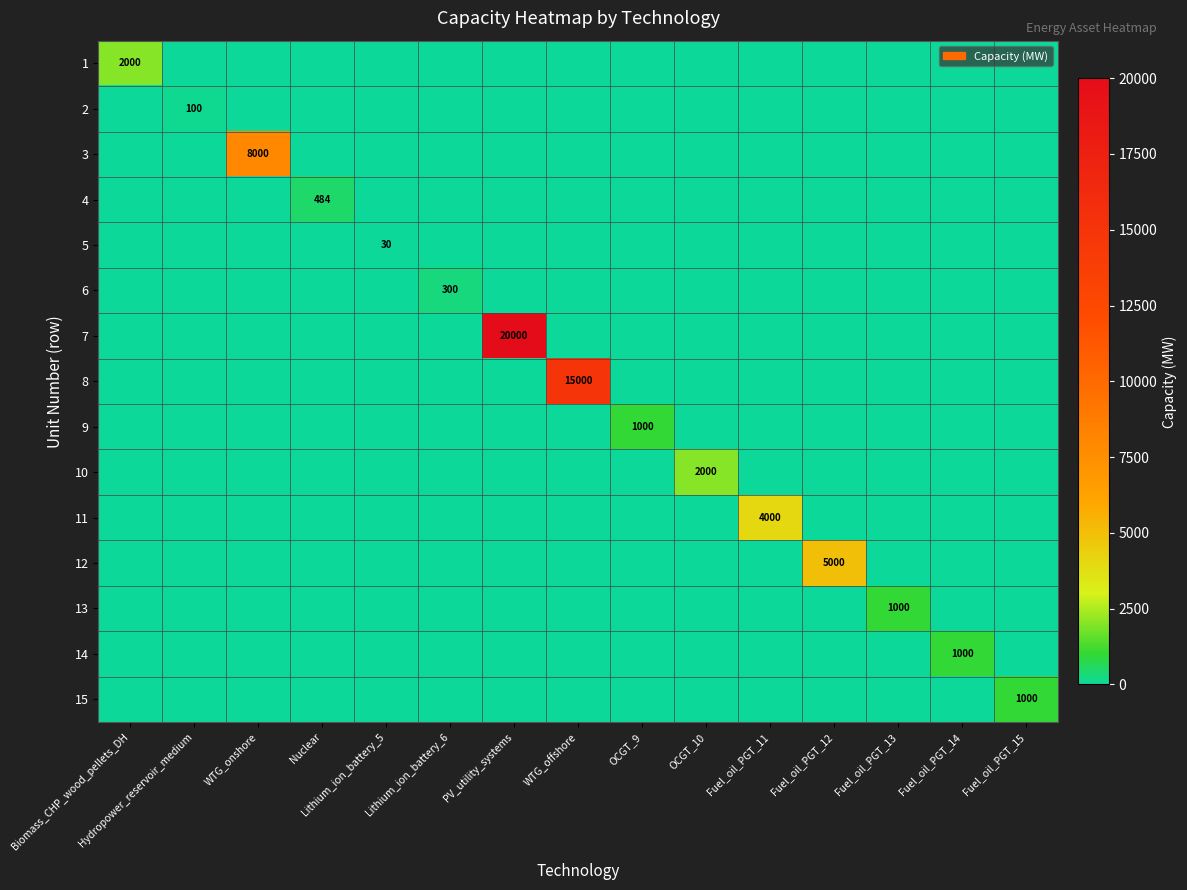

How many series are shown in this chart?

15